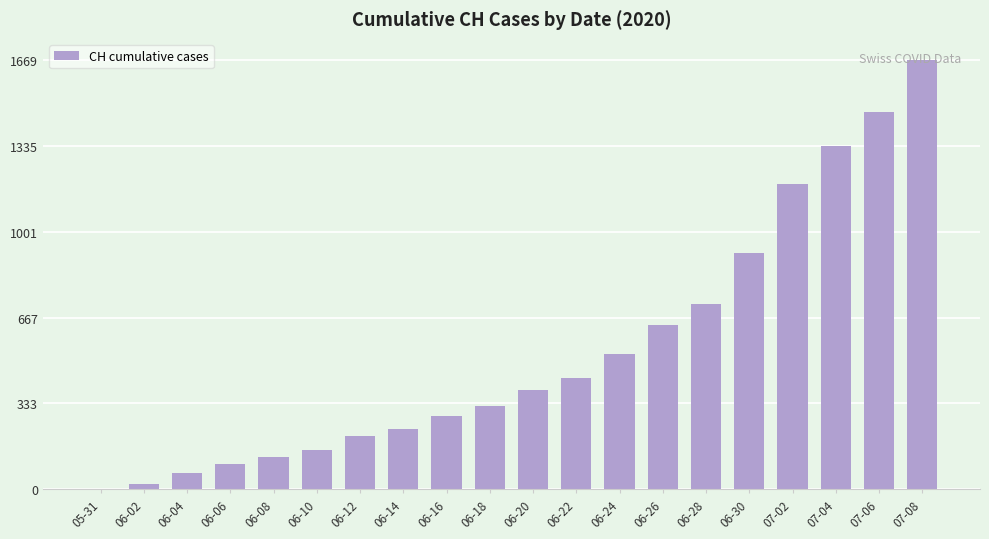

Is it true that the value at 06-30 is 919?

True